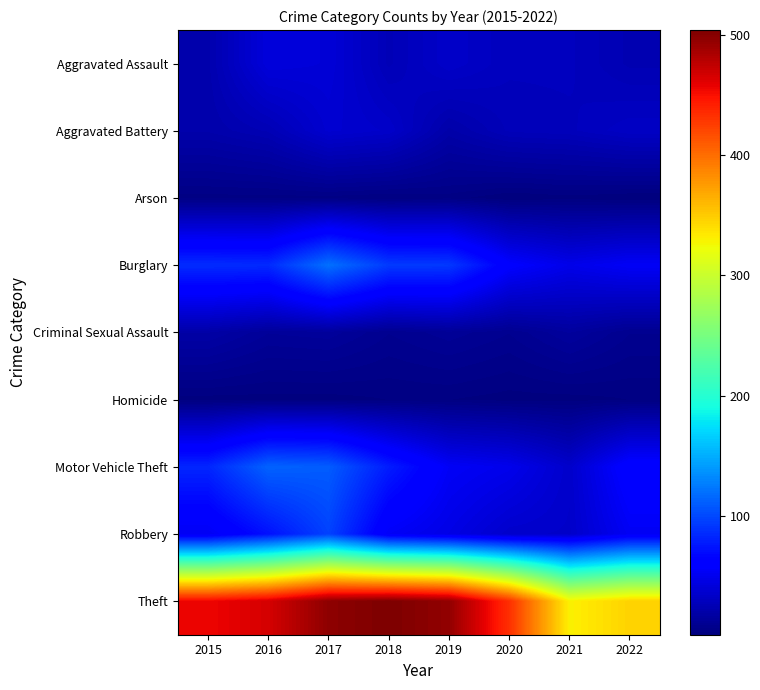

What is the maximum value shown in the chart?

504